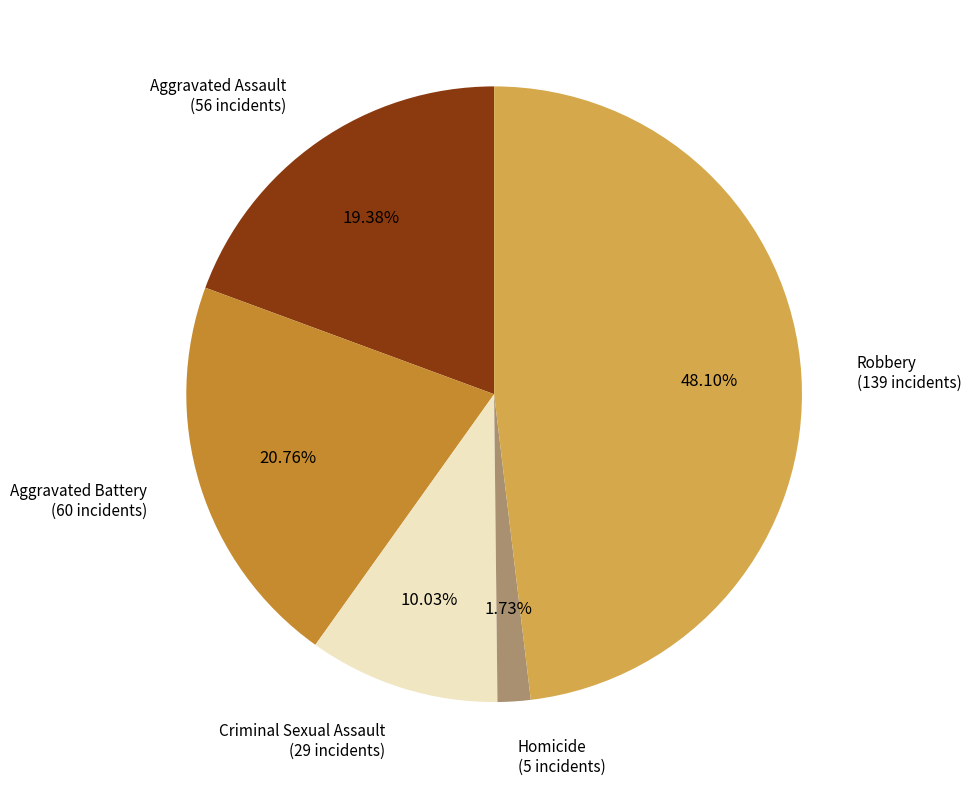

Does any single category account for the majority?

No